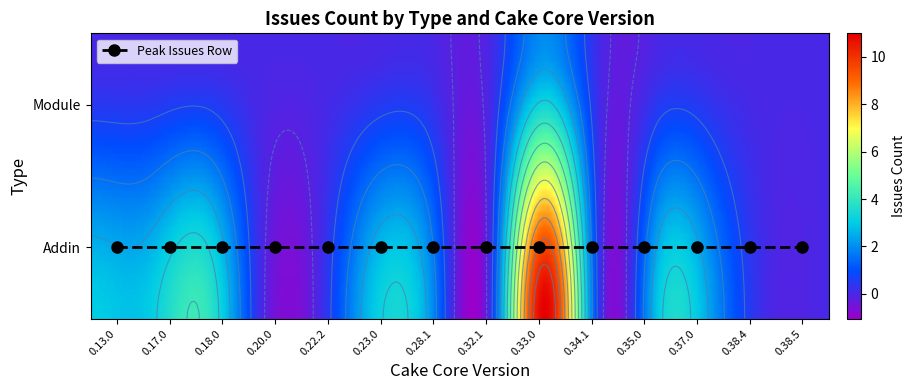

Between 0.13.0 and 0.34.1, which series saw the biggest shift?

Addin